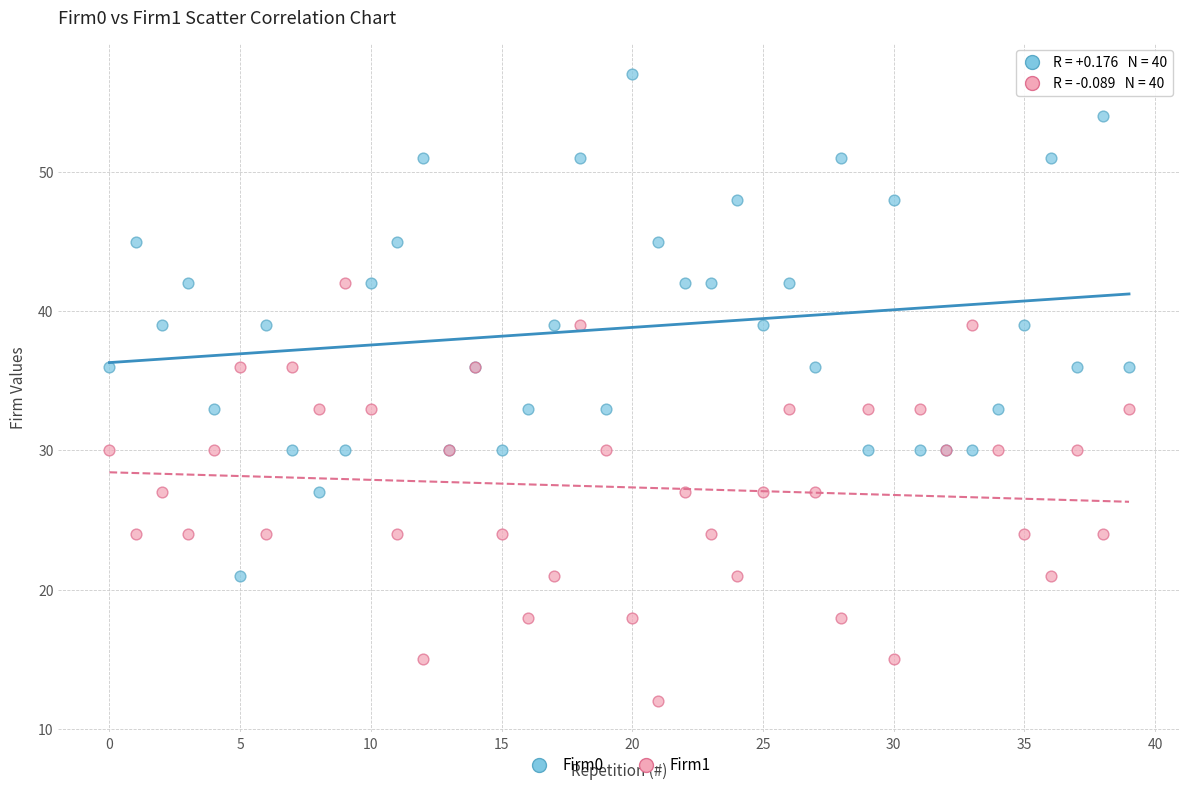

Which series reaches the minimum Y coordinate?

Firm1